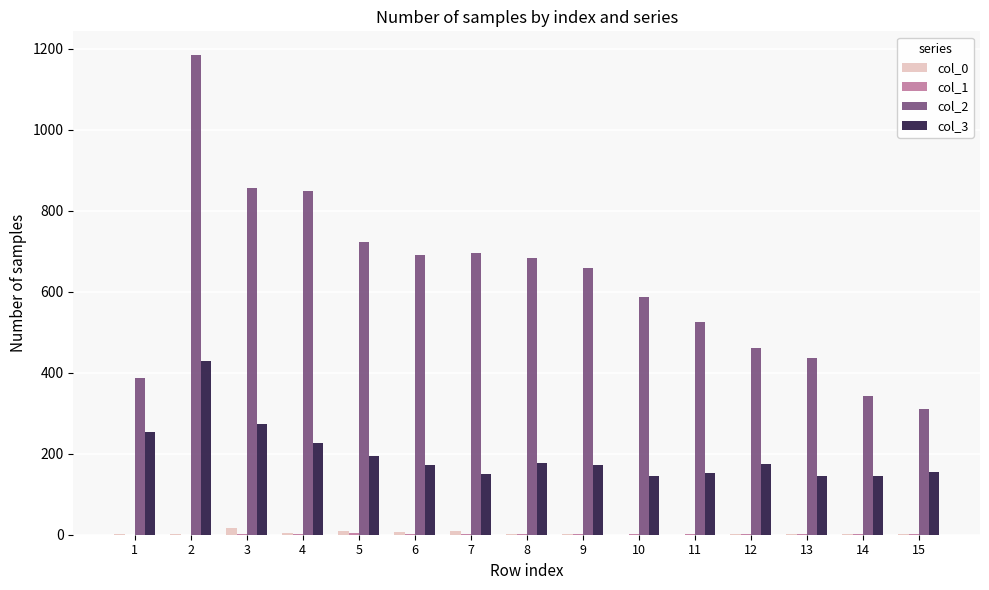

What is the maximum value shown in the chart?

1184